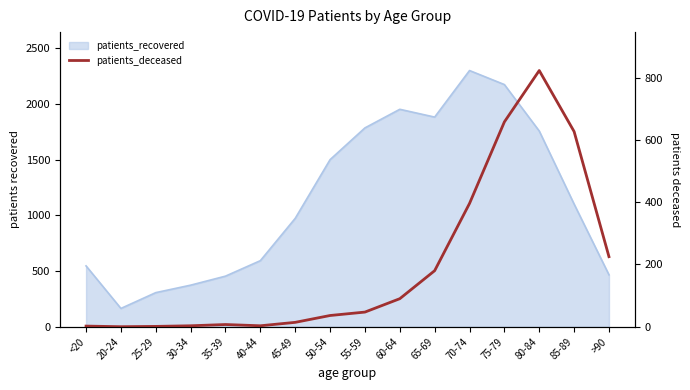

Which has a higher value, 35-39 or 20-24?

35-39